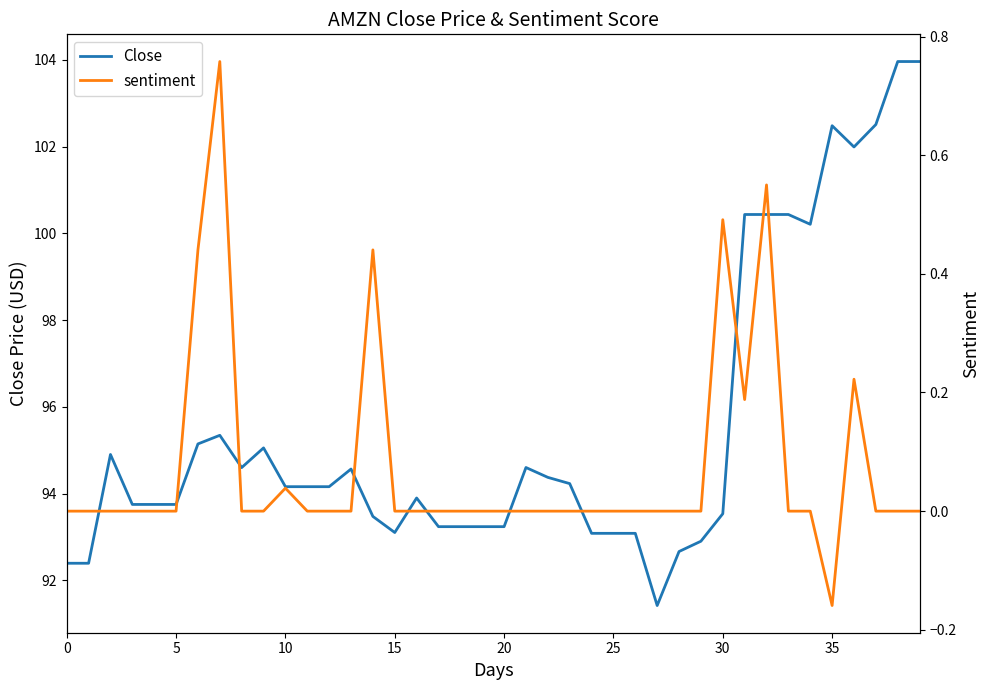

What is the label of the 15th point from the left?

14